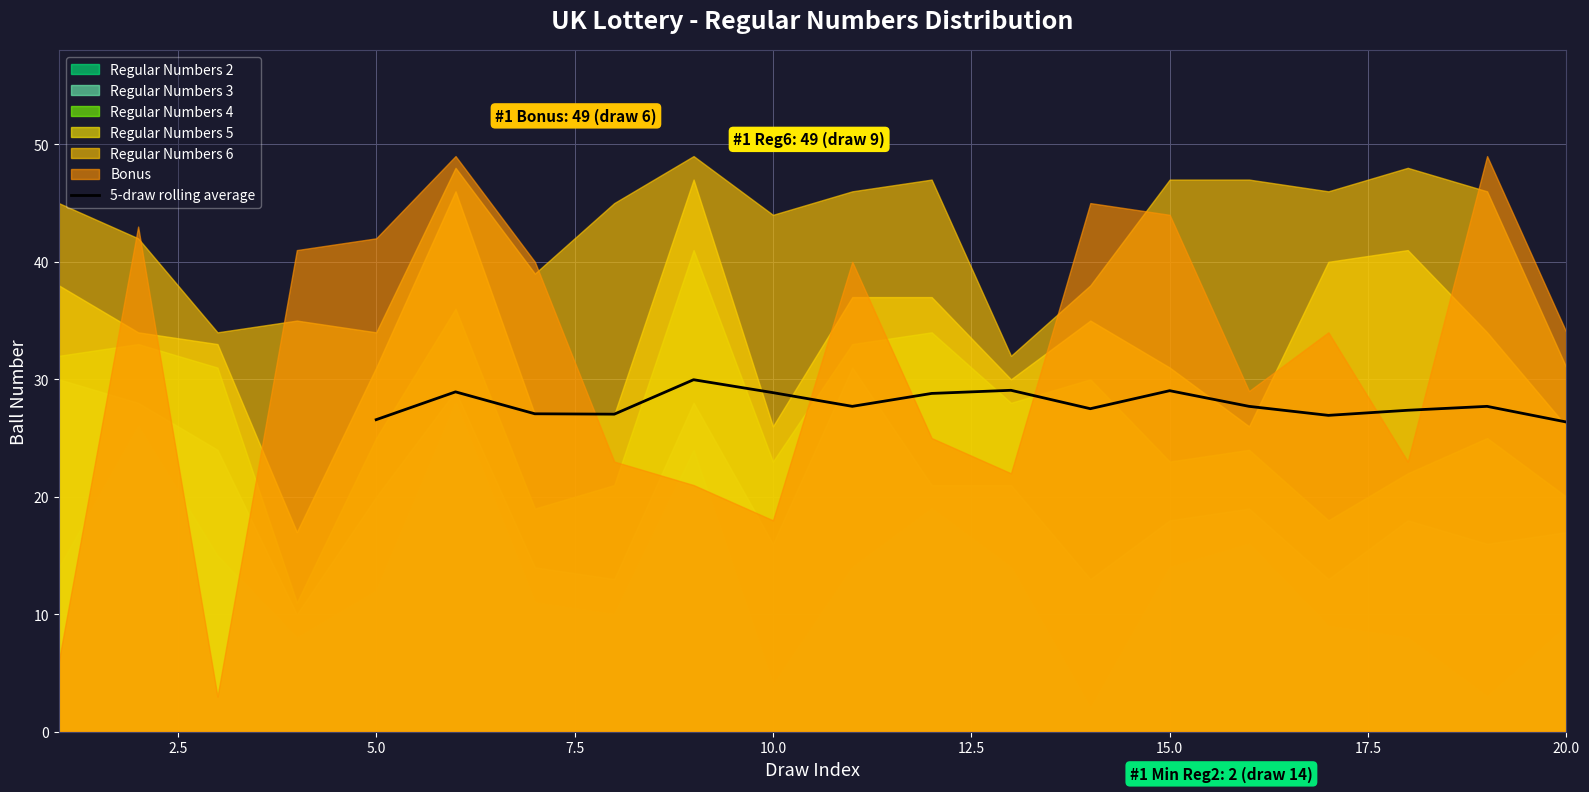

What is the value of the 12th point from the left?

27.7